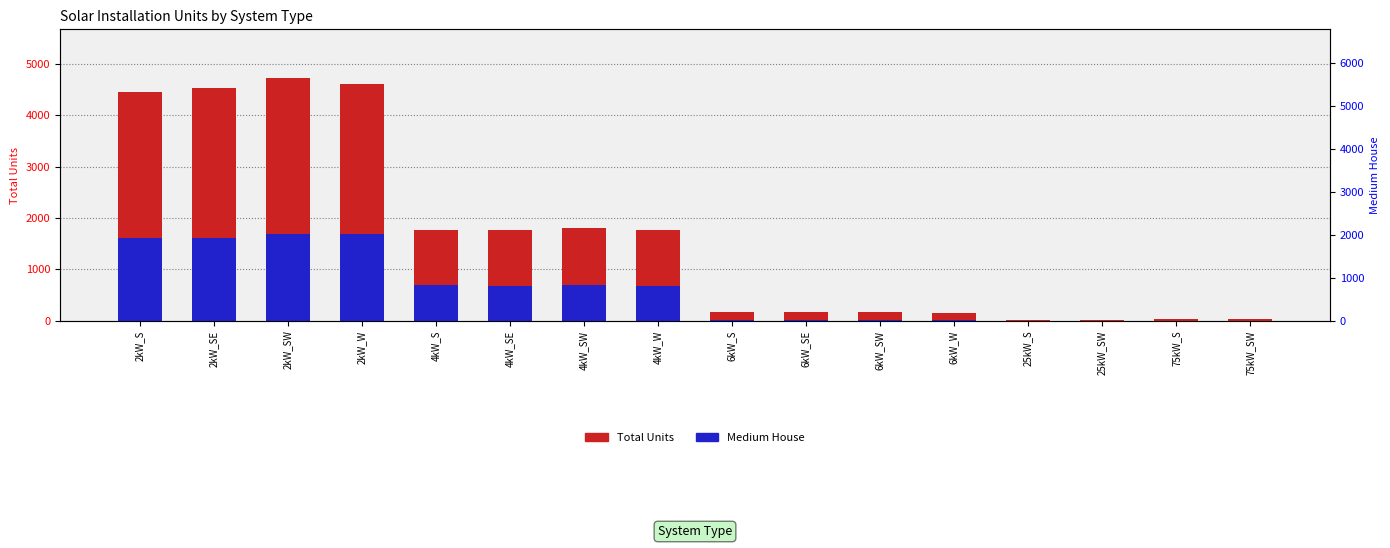

What is the difference between the second highest and second lowest values in the Total Units series?

4590